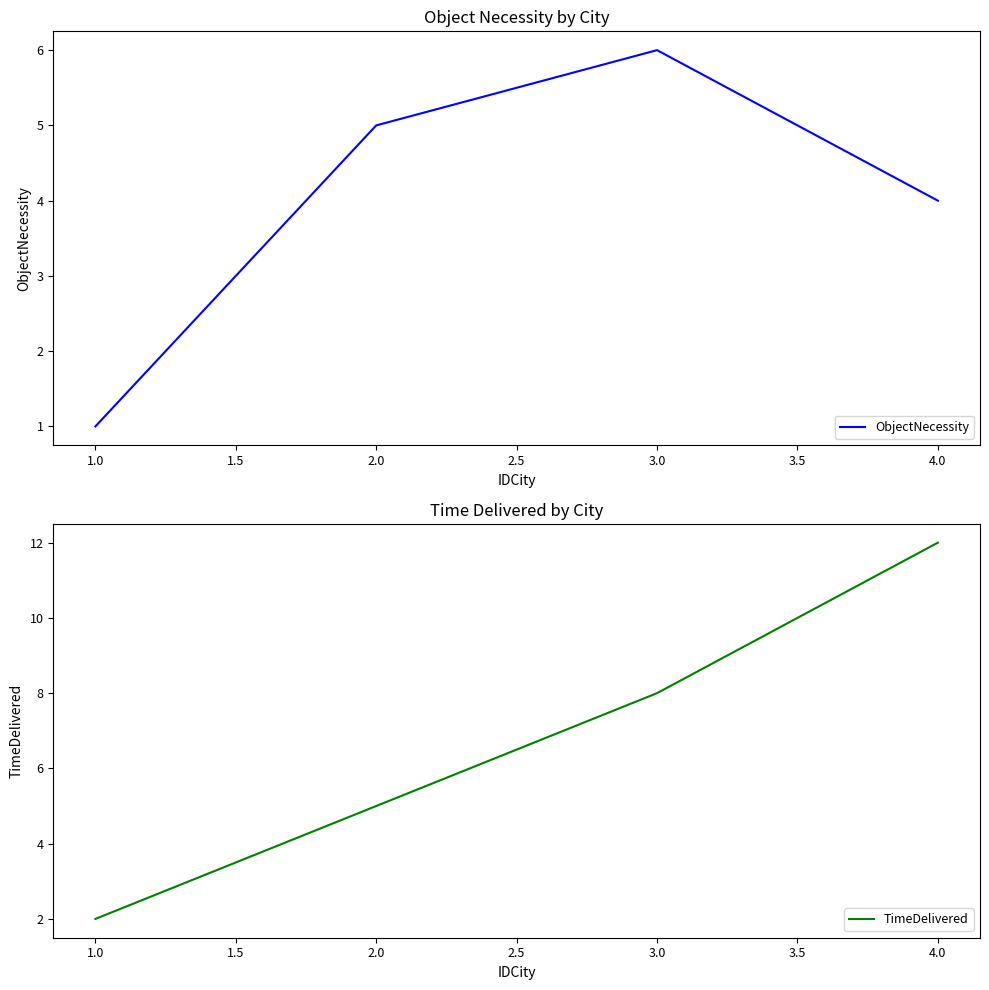

At which label does ObjectNecessity reach its minimum?

1.0